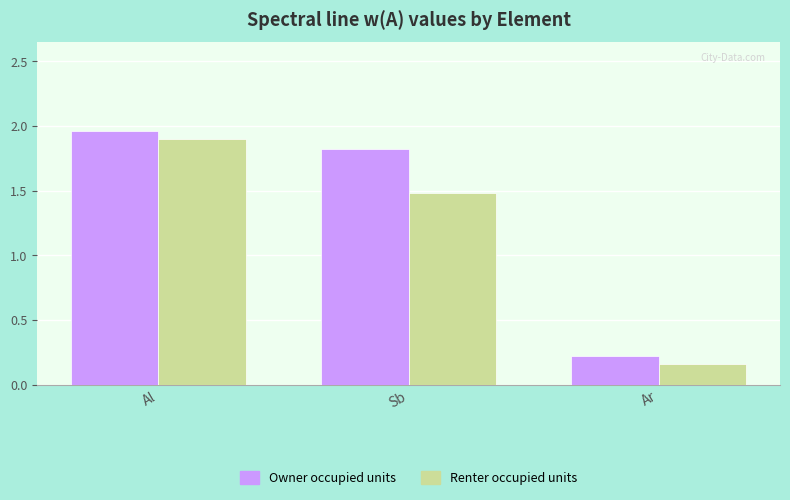

Rank the series by their average value, from highest to lowest.

Owner occupied units, Renter occupied units